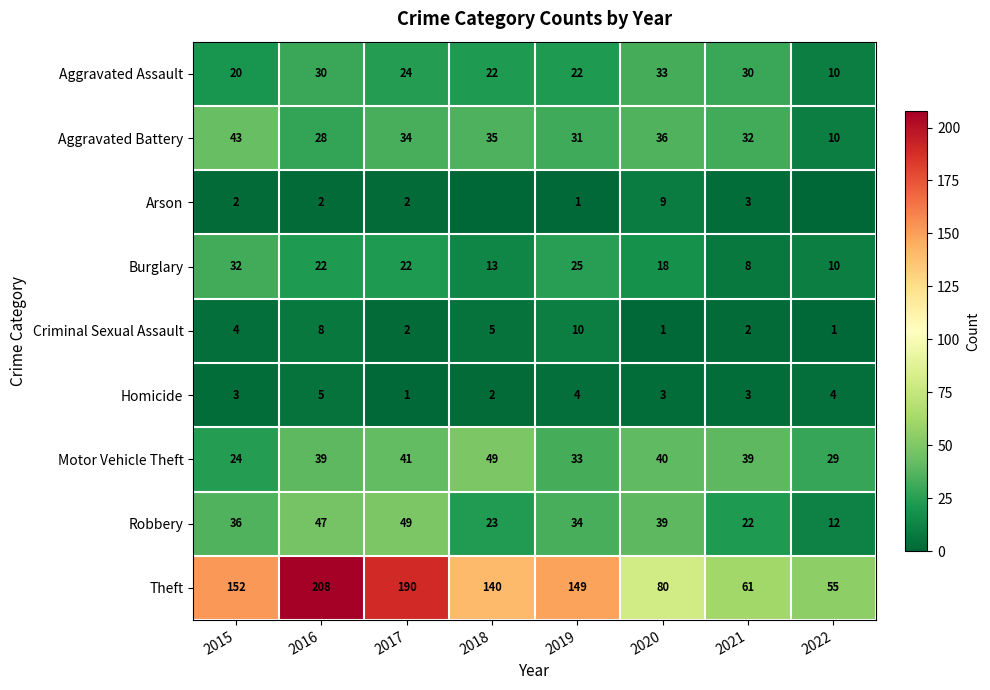

Rank the series at 2016 from lowest to highest value.

Arson, Homicide, Criminal Sexual Assault, Burglary, Aggravated Battery, Aggravated Assault, Motor Vehicle Theft, Robbery, Theft